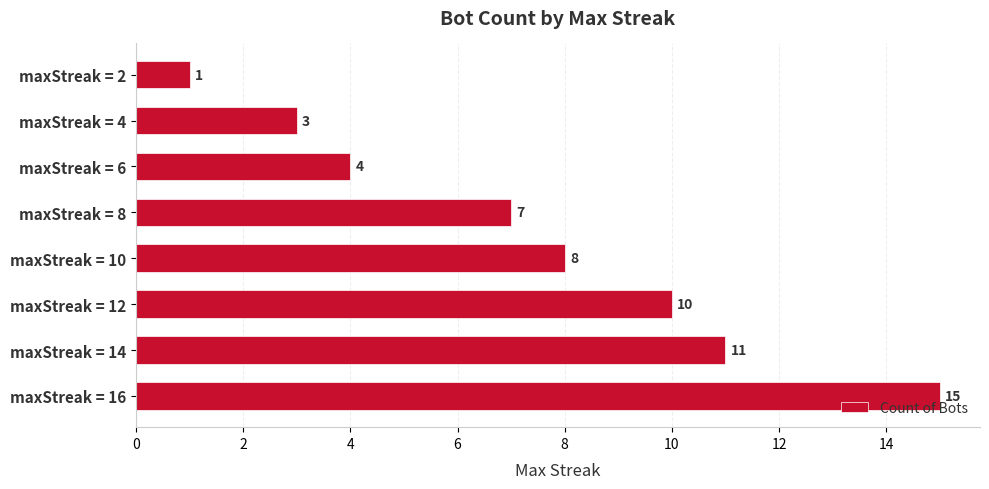

How many values are below 8?

4